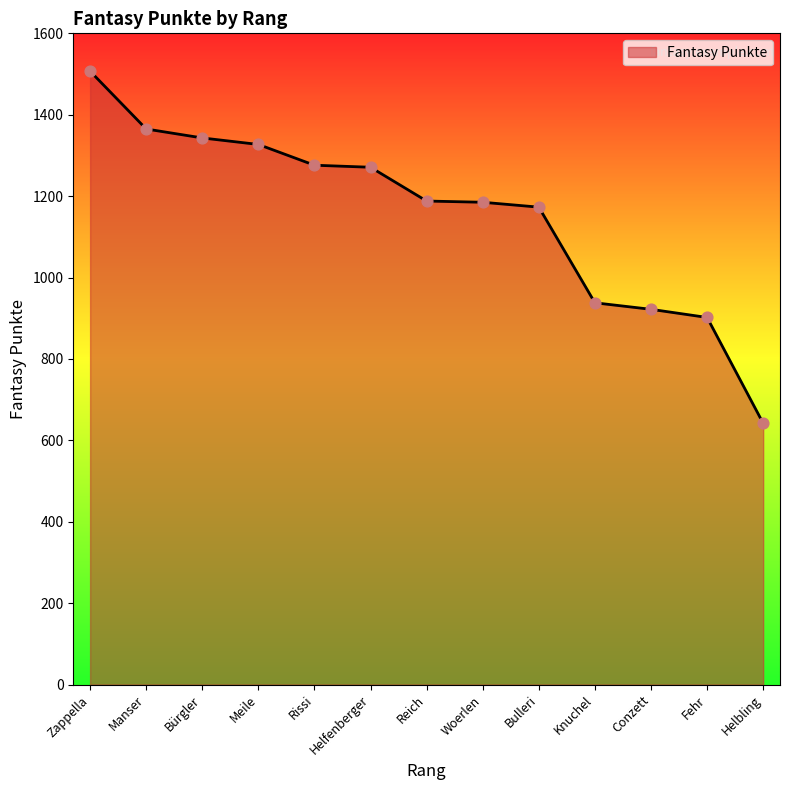

Which has a higher value, Knuchel or Bürgler?

Bürgler